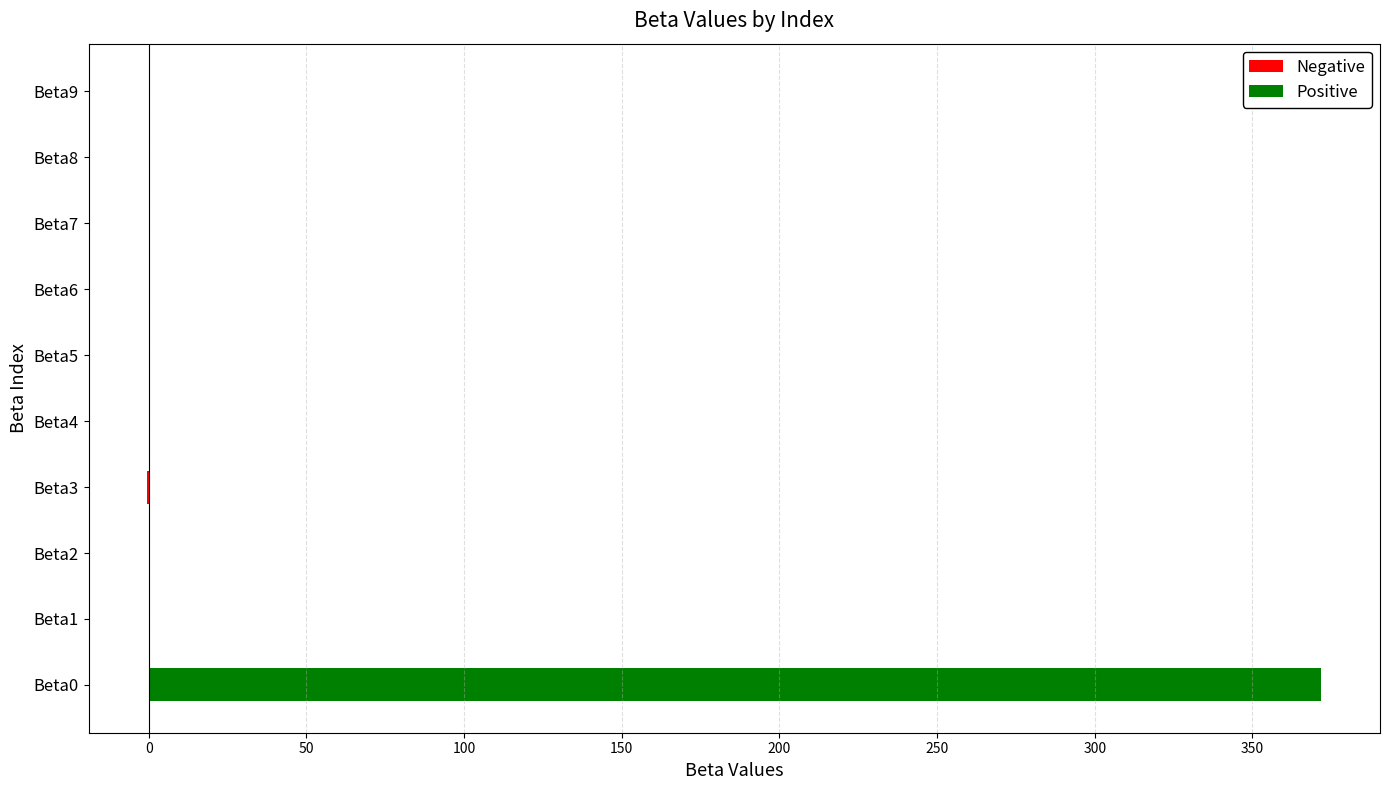

What is the maximum value shown in the chart?

371.9